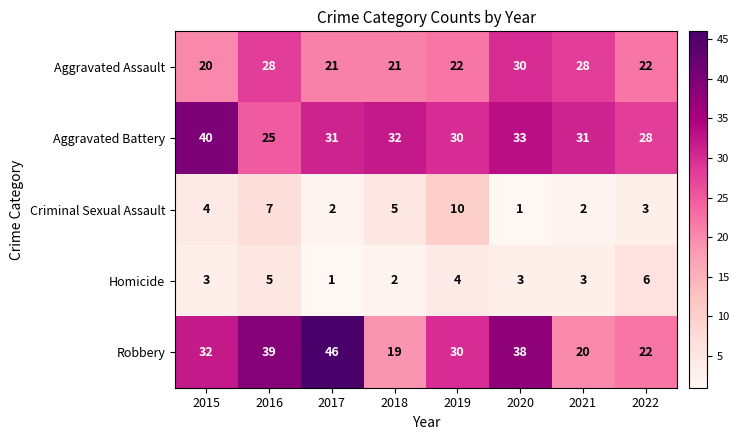

Rank the series by their maximum value, from lowest to highest.

Homicide, Criminal Sexual Assault, Aggravated Assault, Aggravated Battery, Robbery